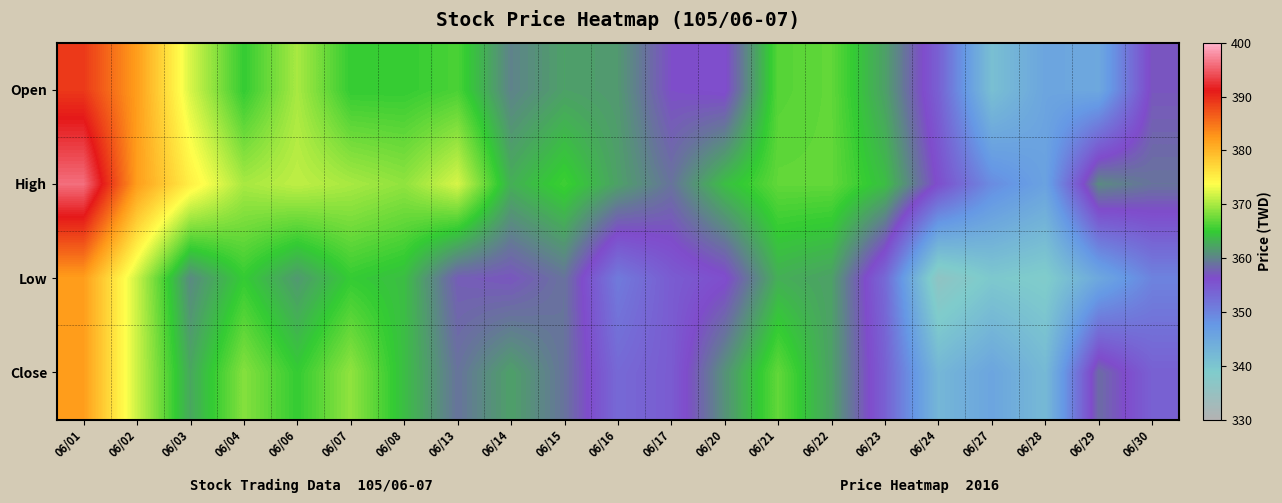

At how many categories does at least one series exceed 342?

21